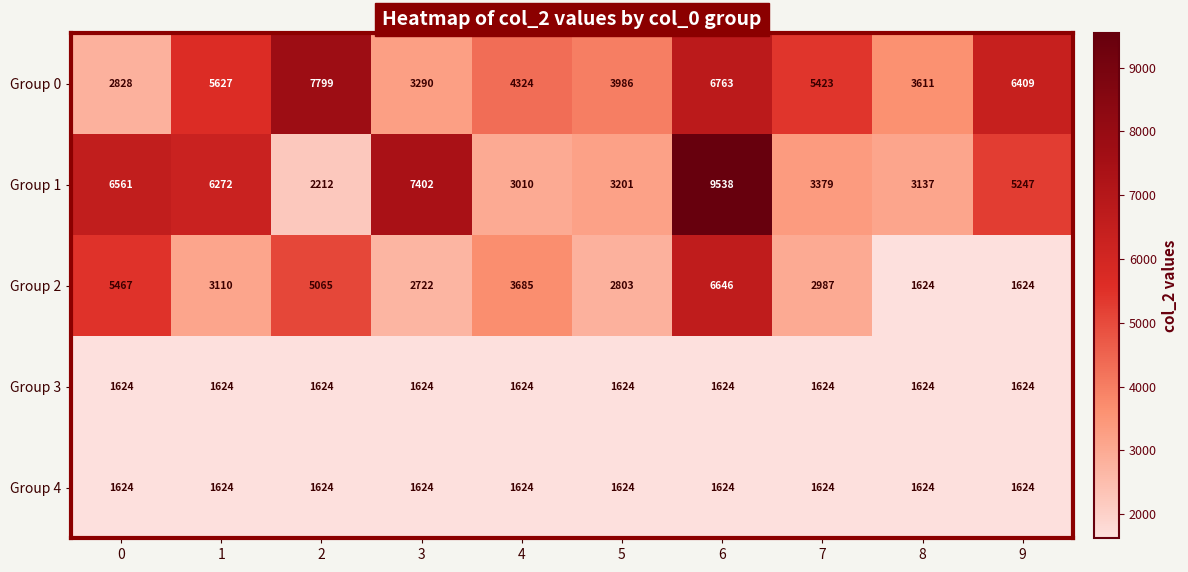

True or false: Group 4 has a value of 2390 at 4.

False